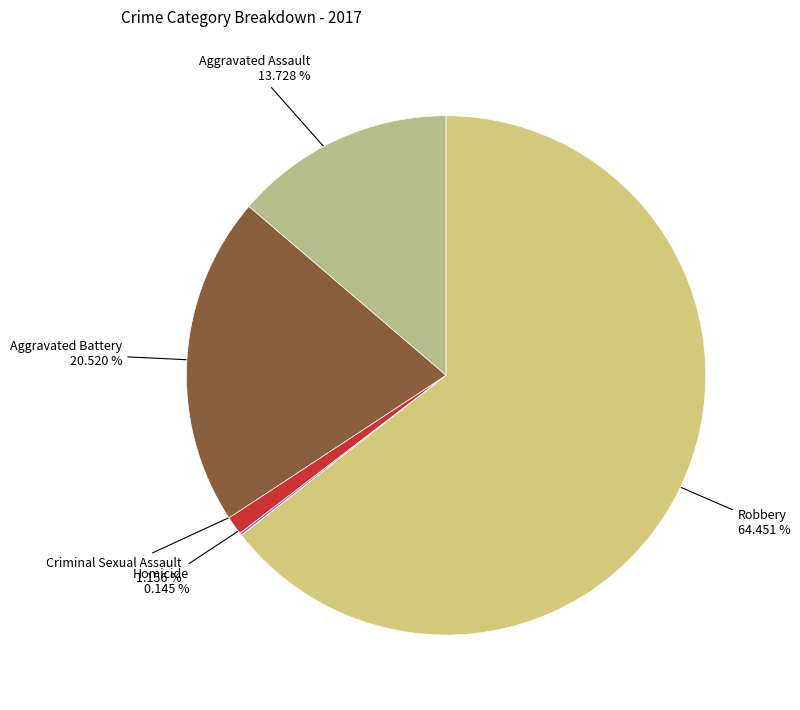

To the nearest percent, what is the average slice percentage?

20%